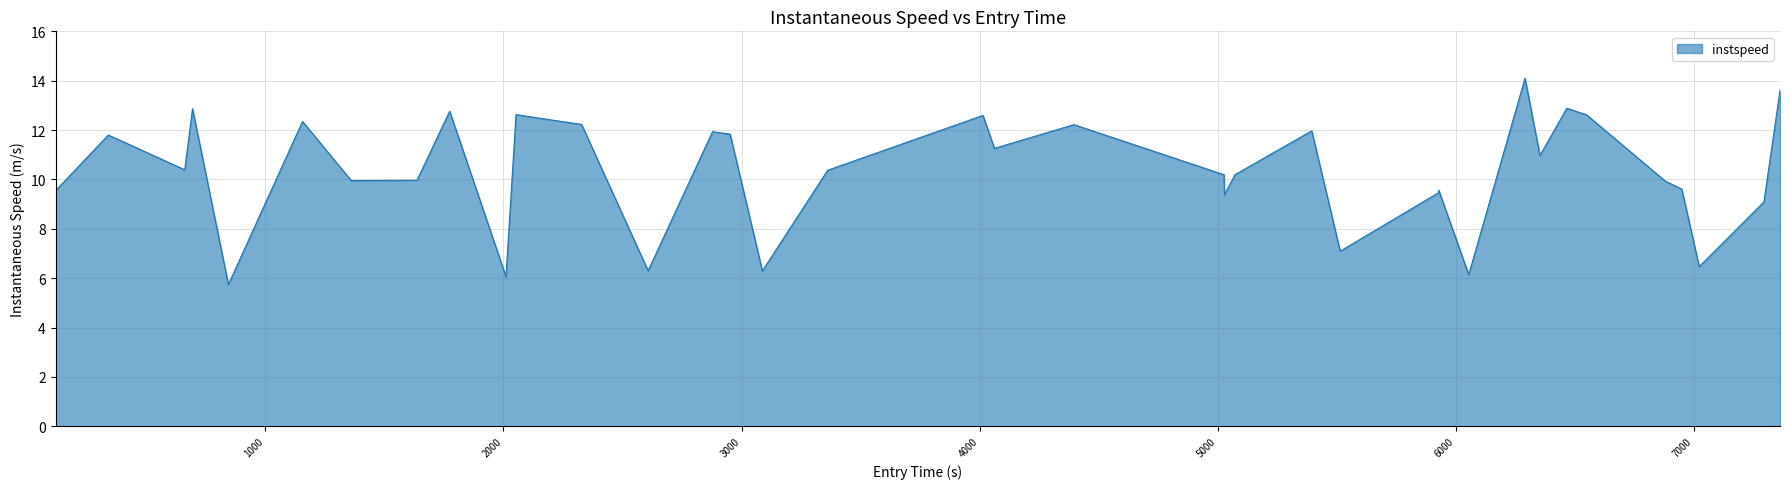

What is the difference between the maximum and minimum values?

8.4